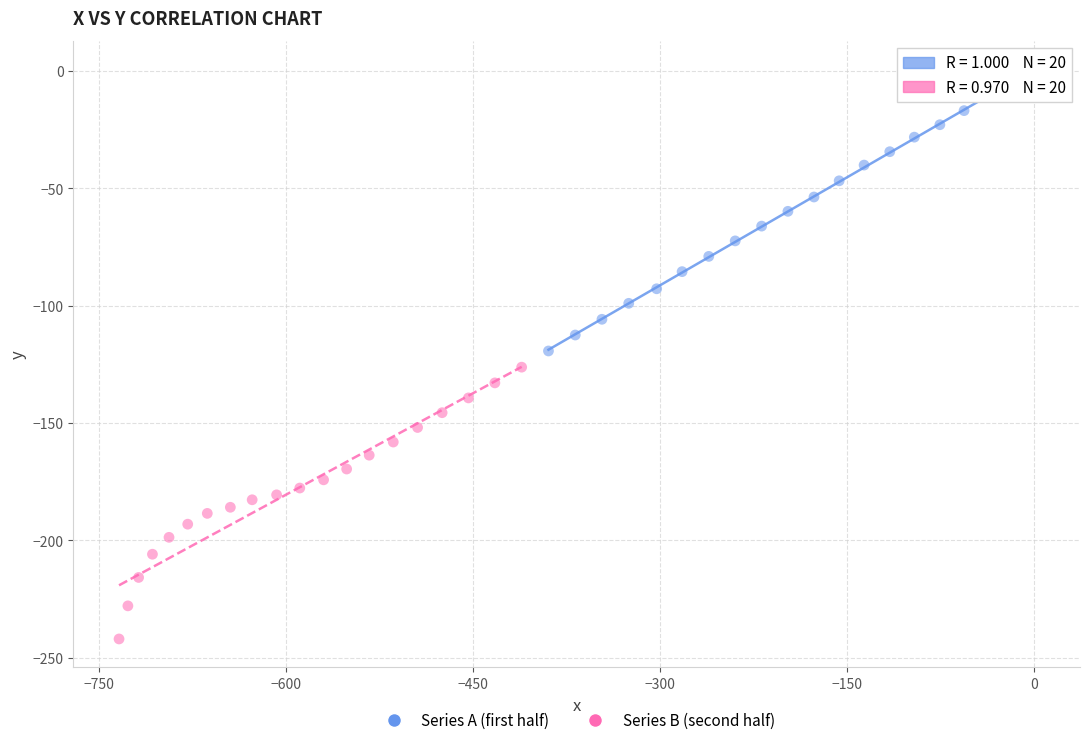

Which series reaches the maximum Y coordinate?

Series A (first half)